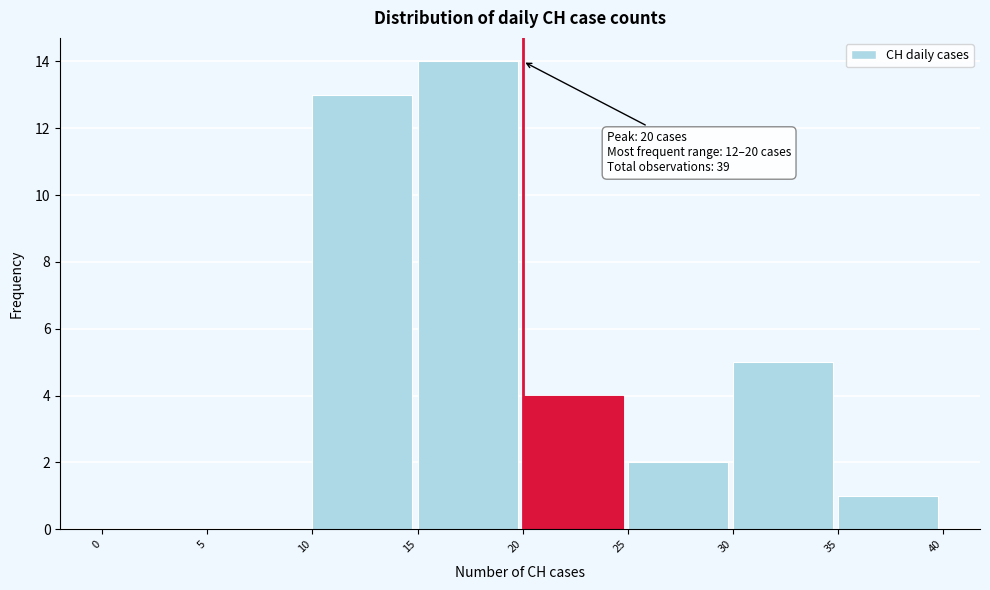

Which range on the x-axis has the tallest bar?

15 to 20